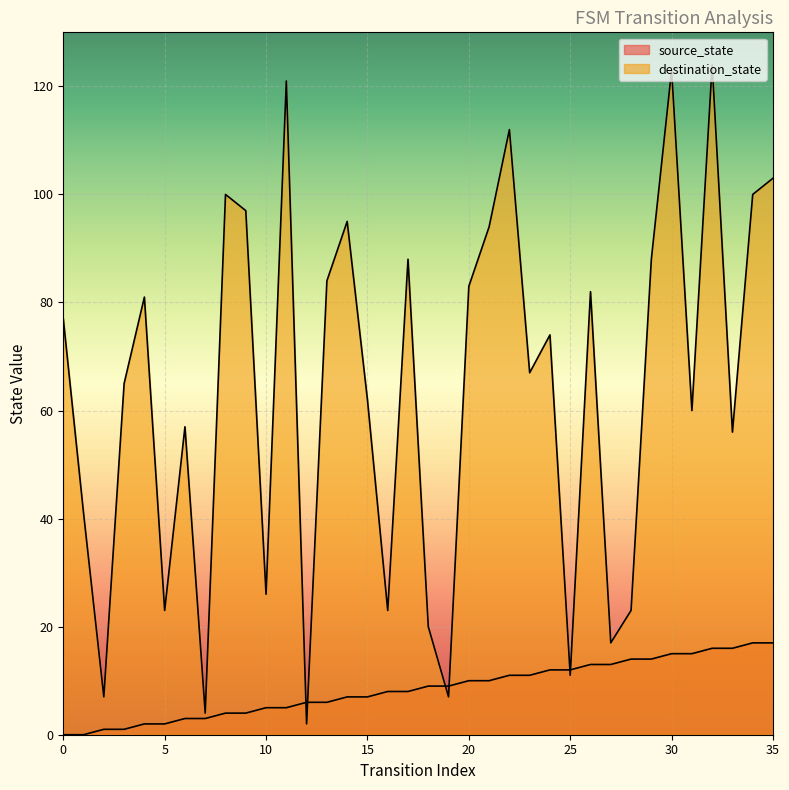

The value of source_state at 12 is 6. True or false?

True